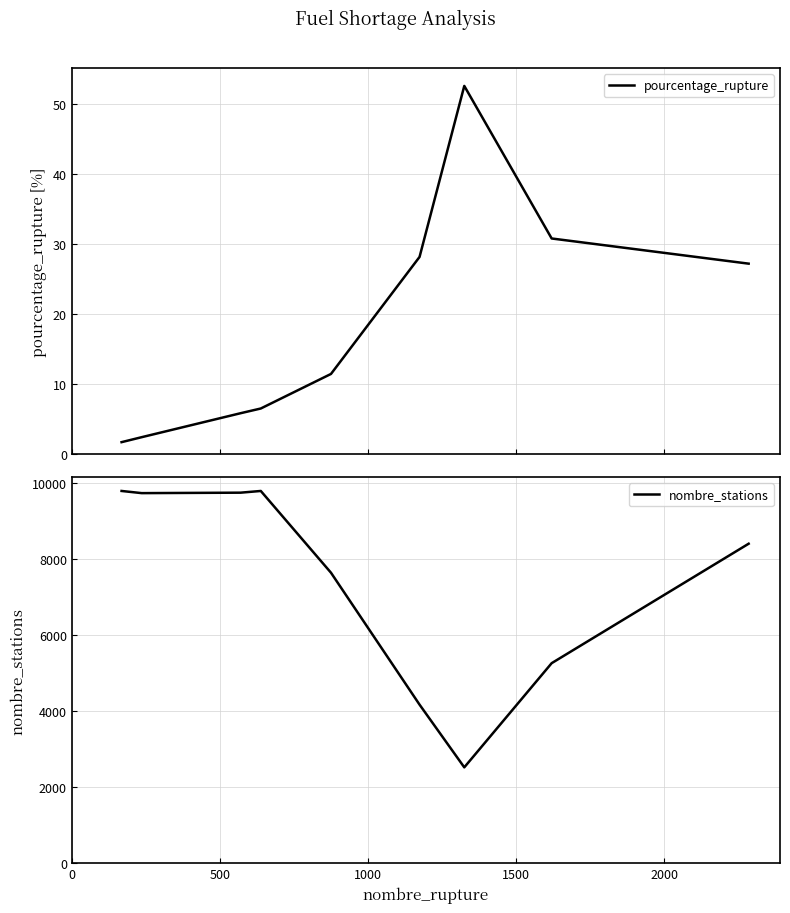

What is the highest value of the pourcentage_rupture series?

52.5